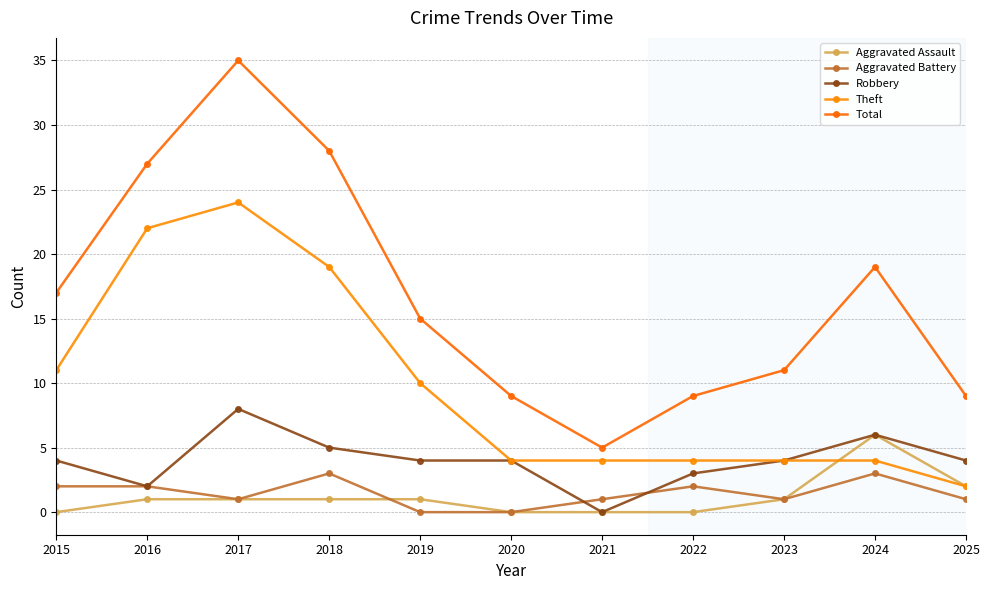

The value of Aggravated Battery at 2022 is 2. True or false?

True